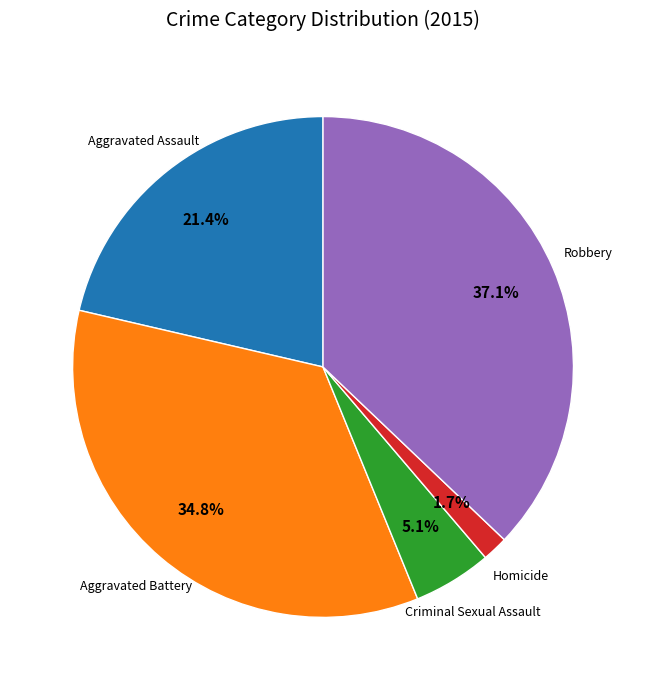

Does any single category account for the majority?

No